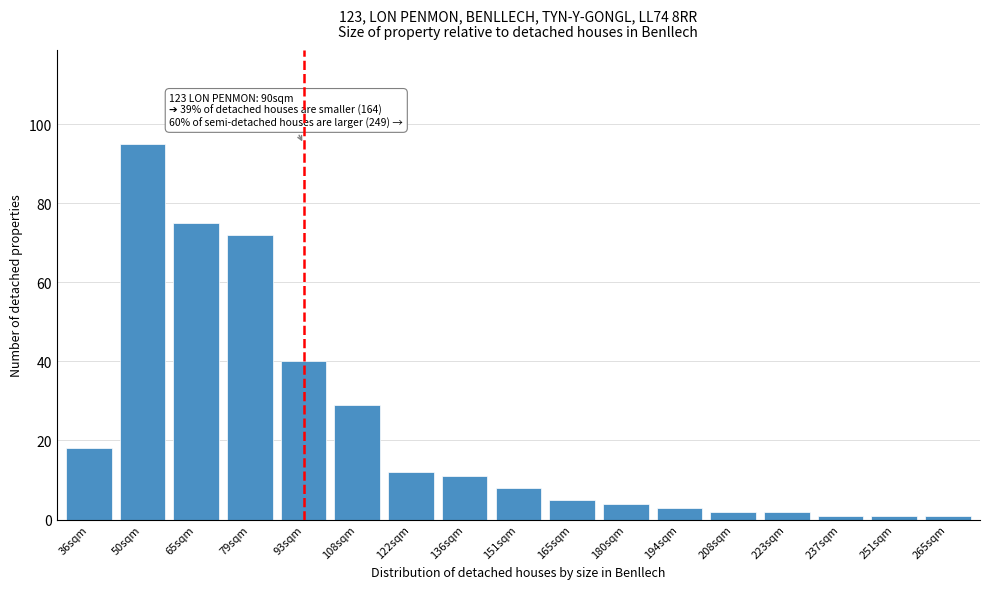

Reading right to left, extract all data points from this chart.

1	1	1	2	2	3	4	5	8	11	12	29	40	72	75	95	18